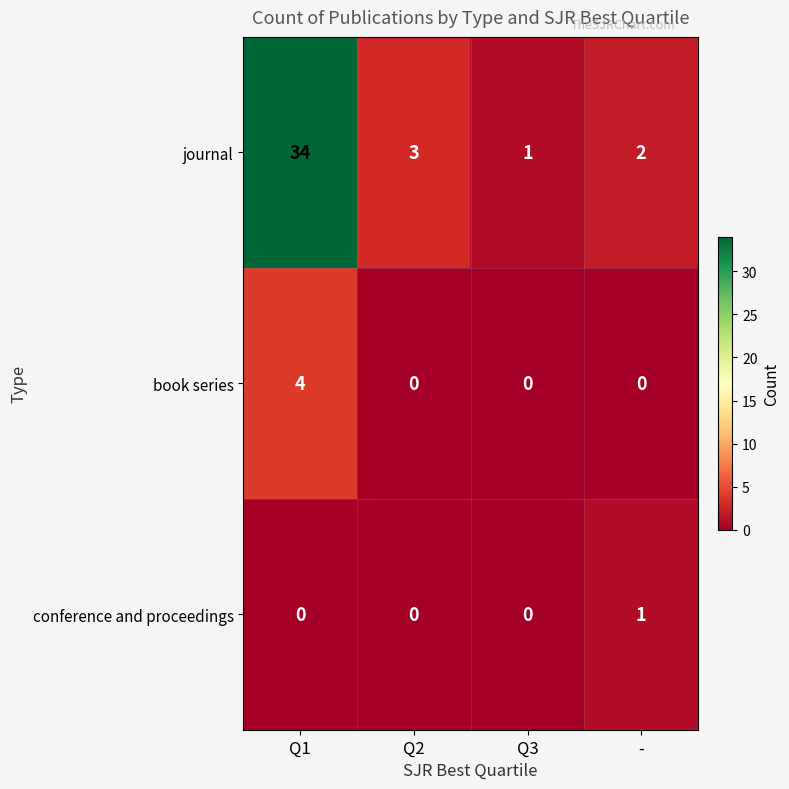

Which series has the largest range (max minus min)?

journal